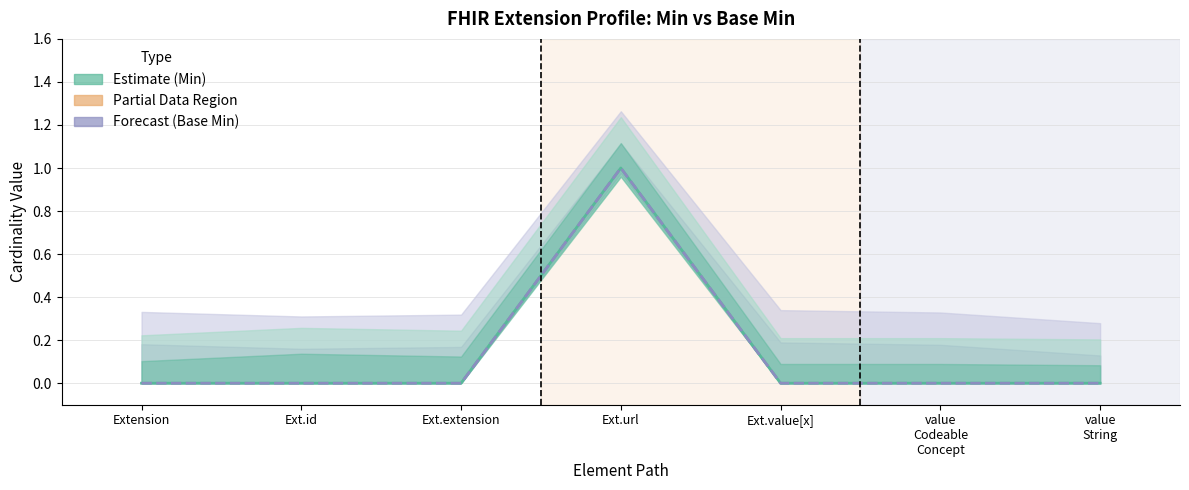

What is the label of the 2nd point from the left?

Ext.id